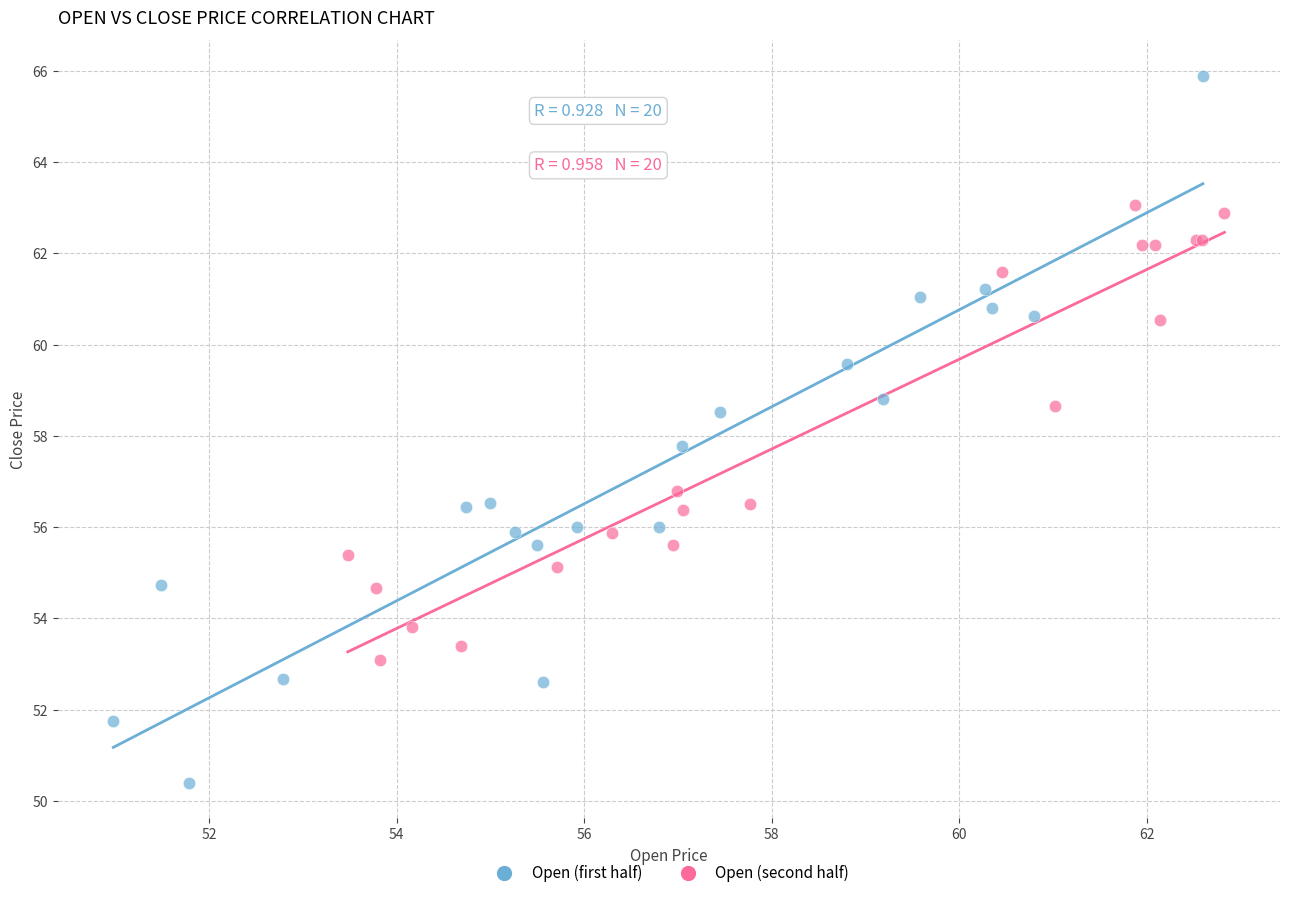

What are all the series names shown in the legend?

Open (first half), Open (second half)